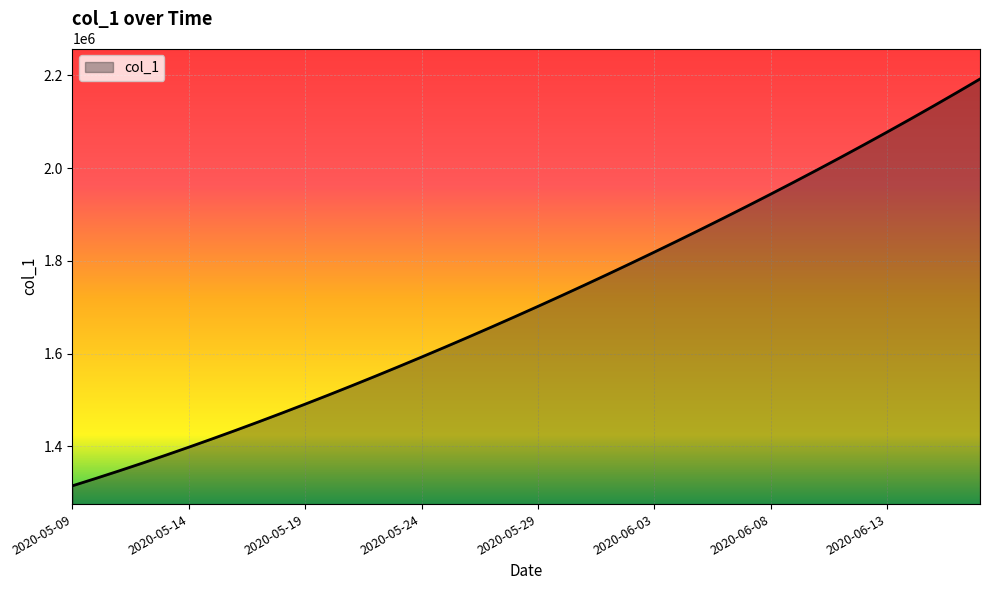

What is the smallest value displayed?

1315099.0